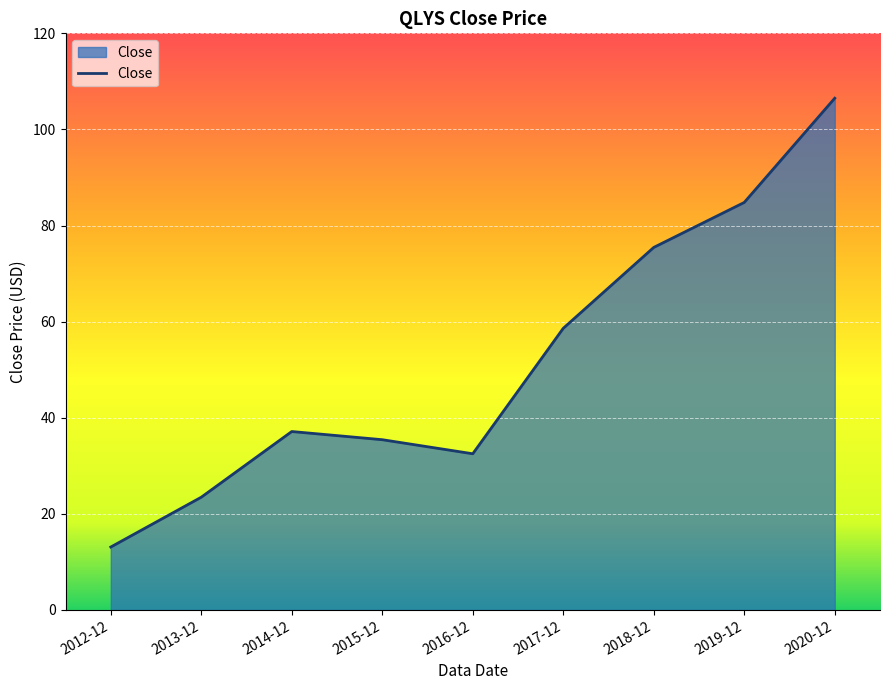

How many lines are shown in the chart?

1